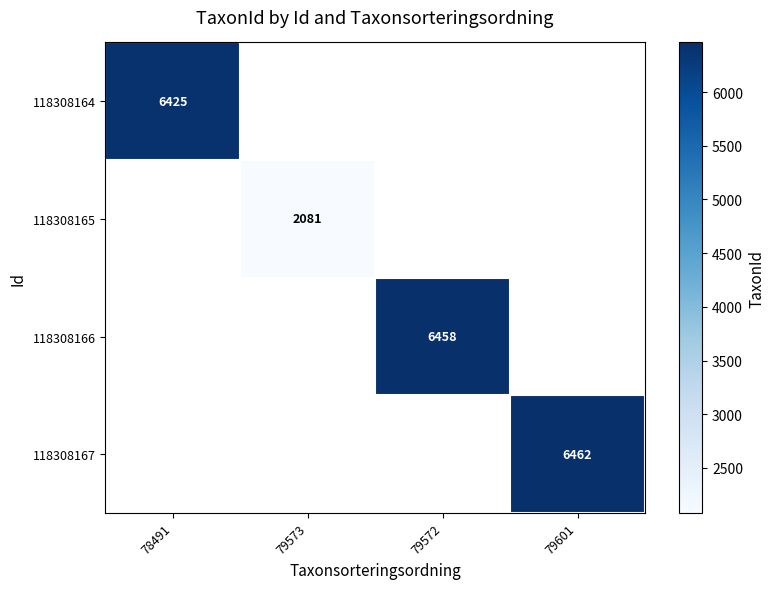

Is it true that 118308164 equals 8460 at 78491?

False